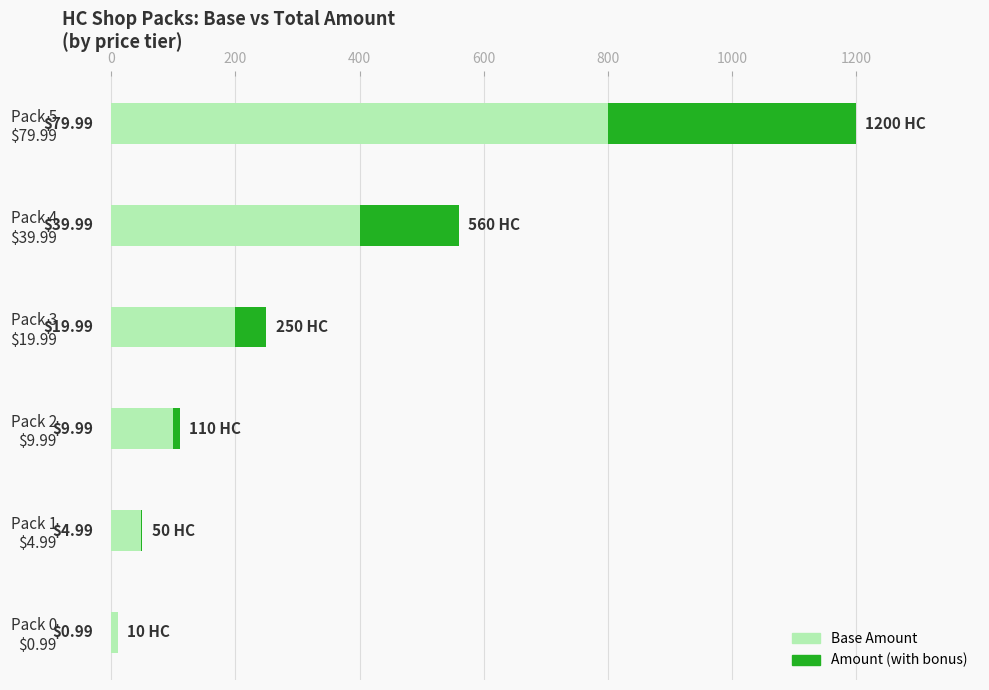

What are all the series names shown in the legend?

Base Amount, Amount (with bonus)